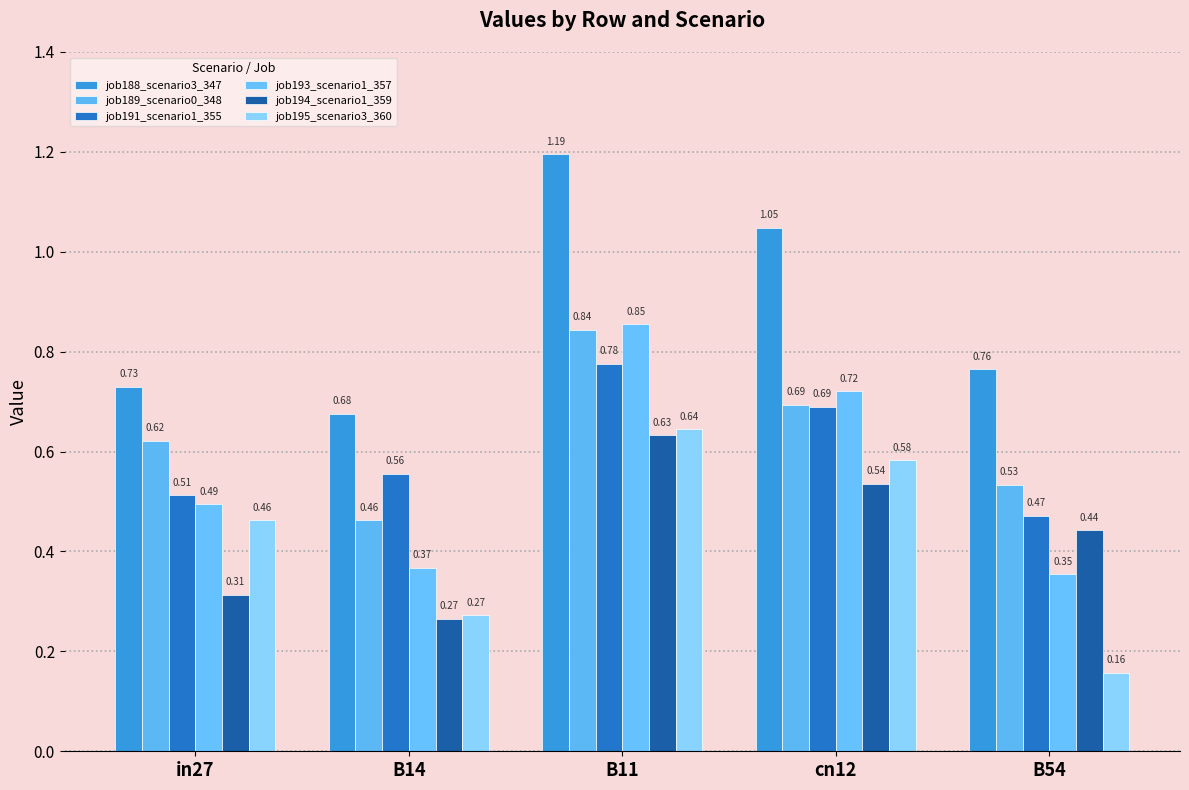

Which category has the lowest value across all series?

B54